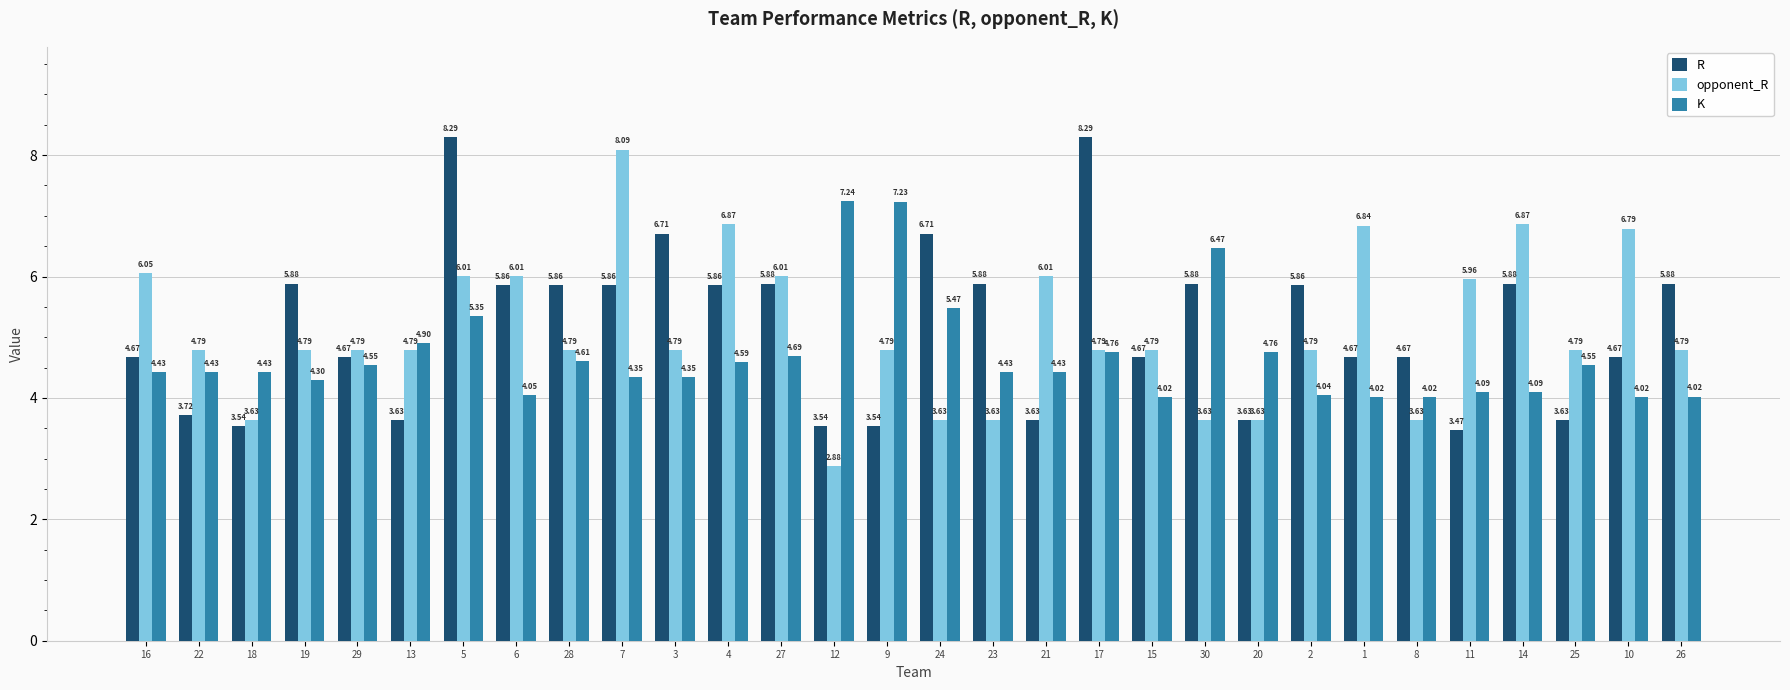

Rank the series at 26 from highest to lowest value.

R, opponent_R, K